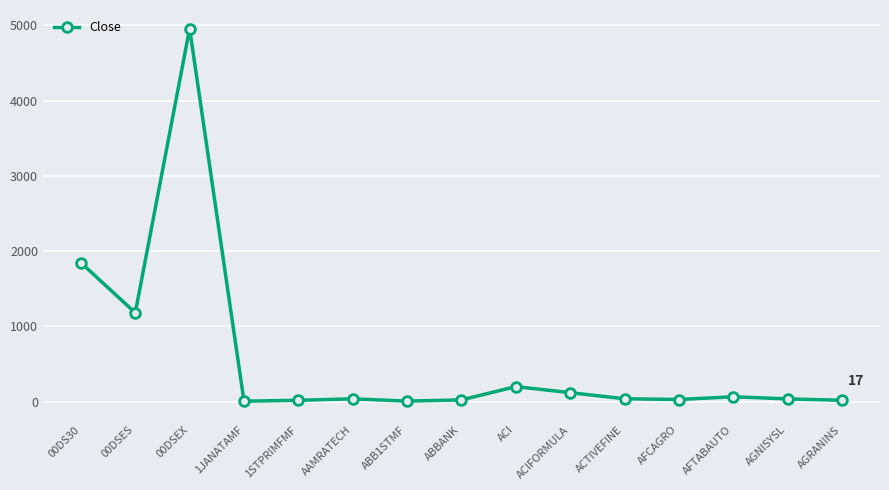

What is the difference between the maximum and minimum values?

4951.8